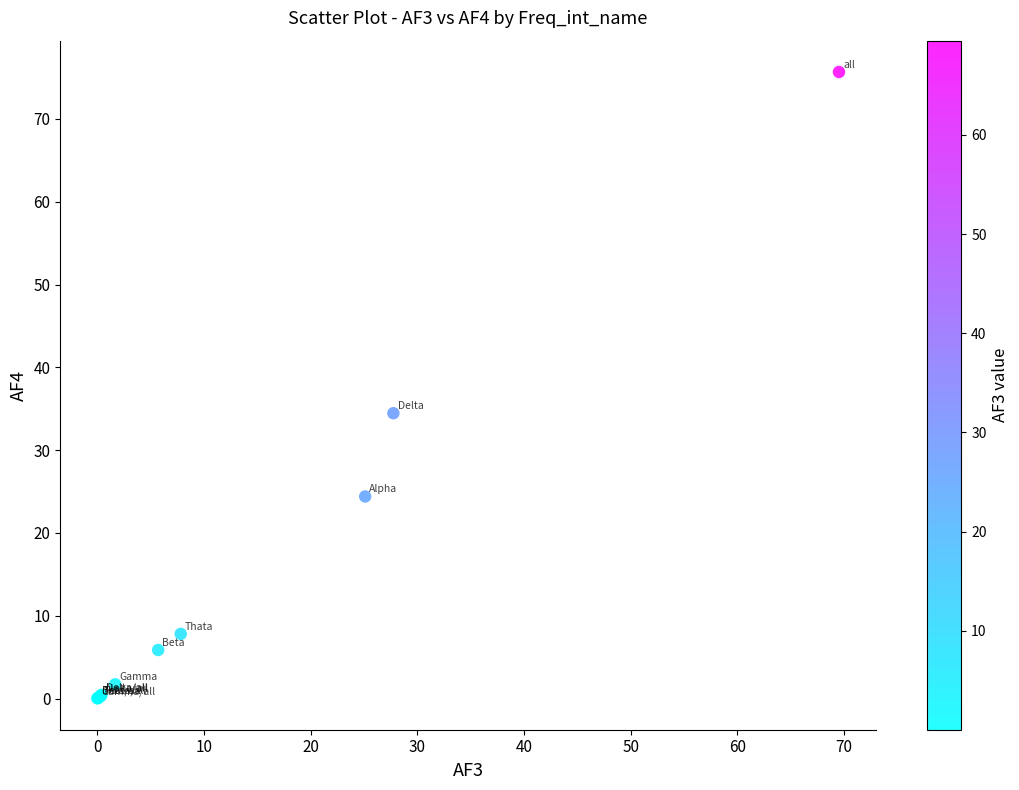

What Y value in the scatter plot is closest to 37?

34.5